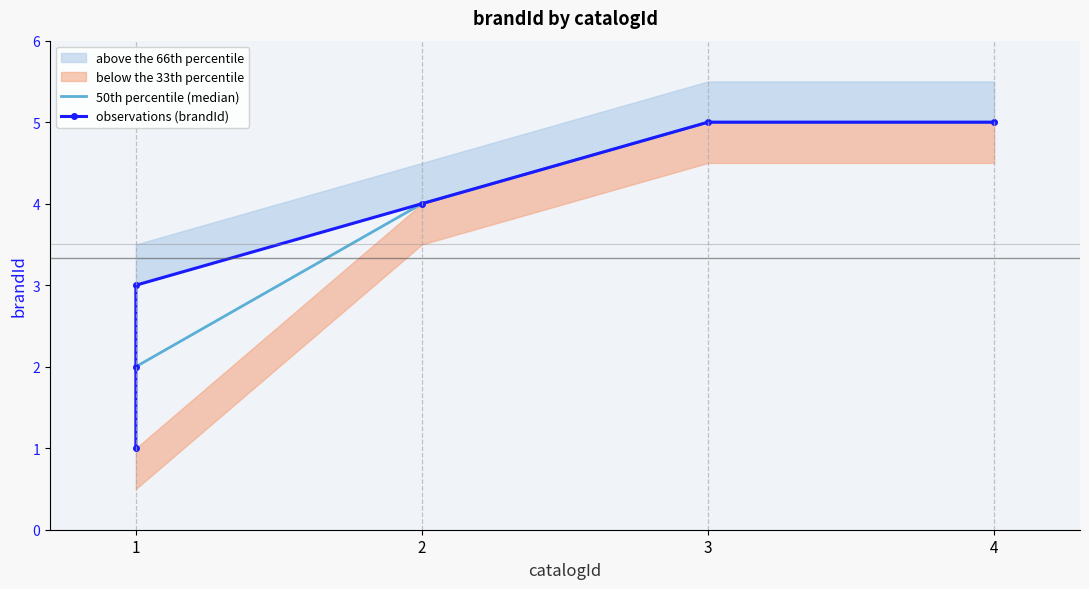

True or false: the data has more than 1 interior local peaks.

False